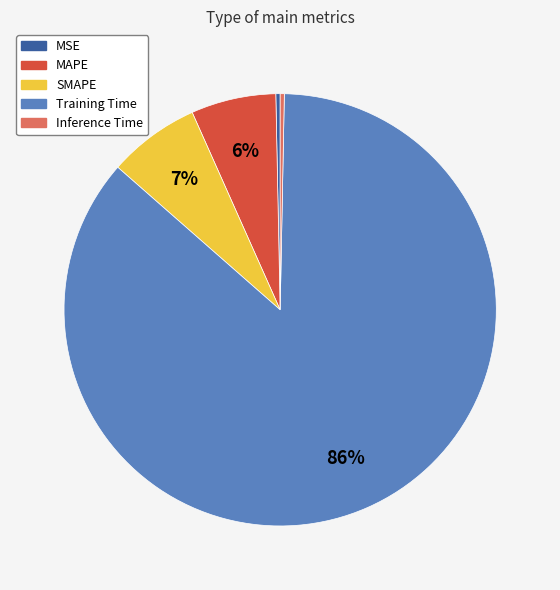

Which category has the biggest portion of the pie?

Training Time